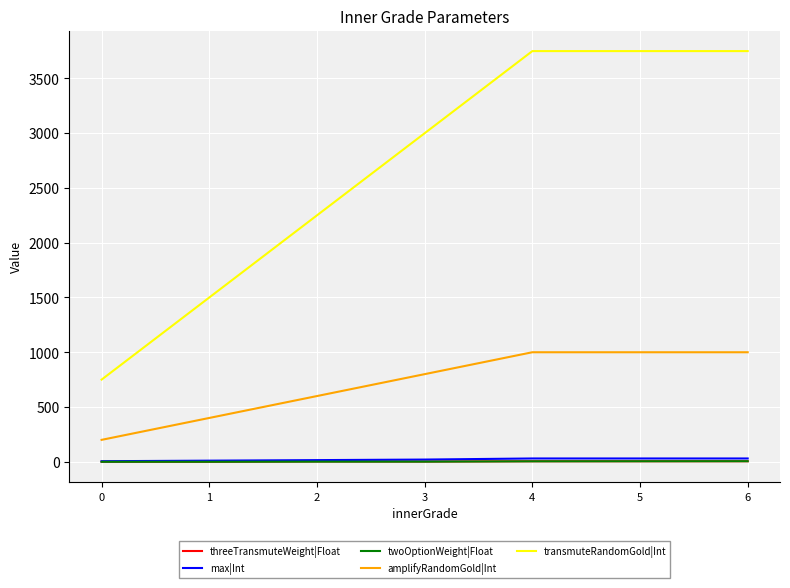

The value of twoOptionWeight|Float at 0 is 0.0. True or false?

True